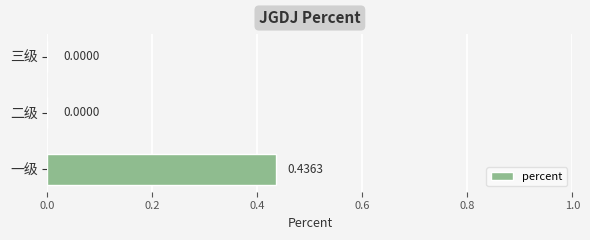

At which category does the chart reach its peak across all series?

一级